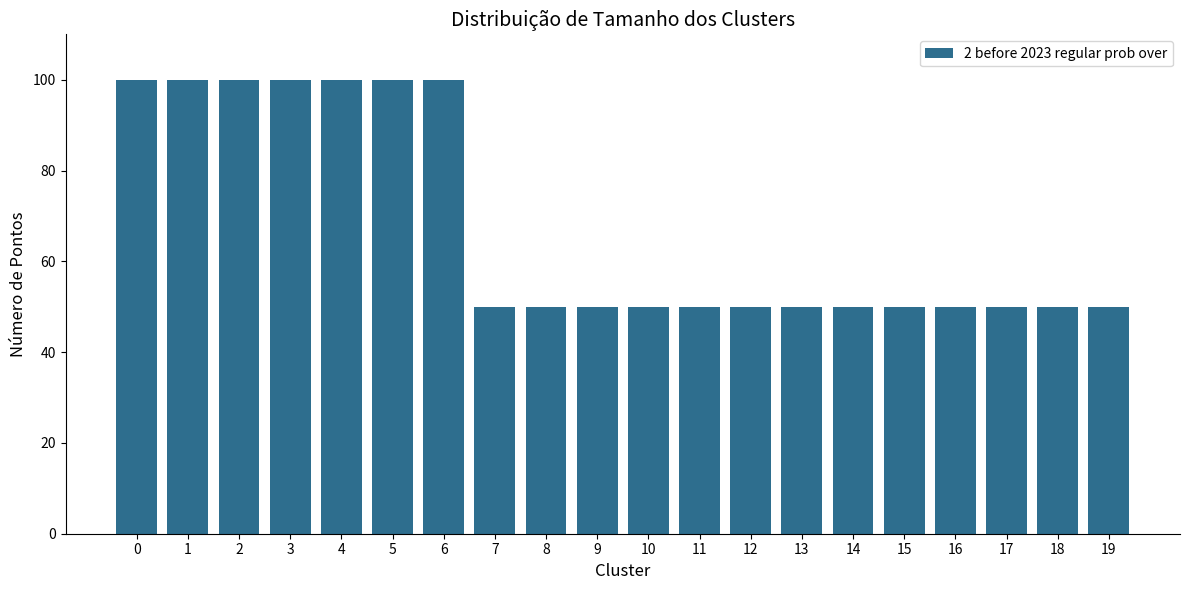

True or false: the data shows 78 at 13.

False